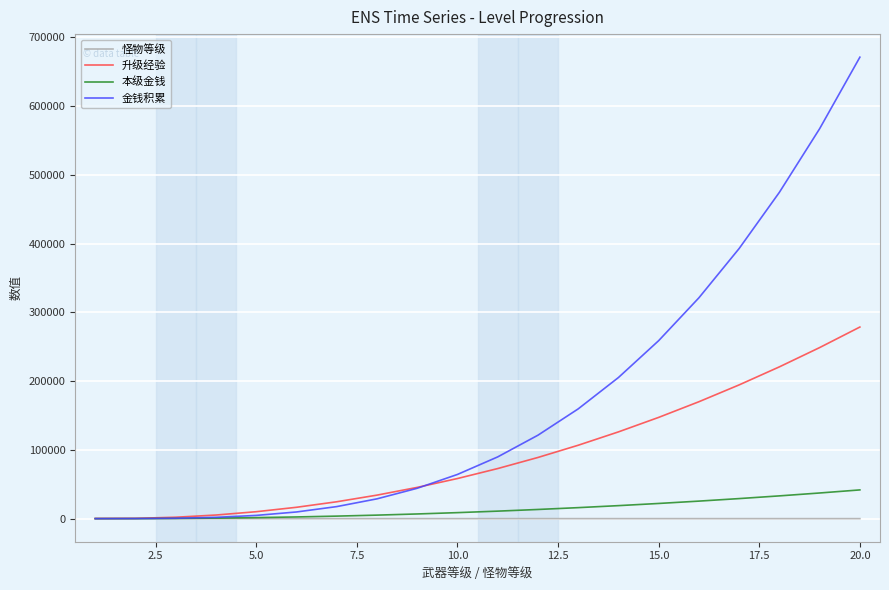

What is the minimum value for 升级经验?

233.6